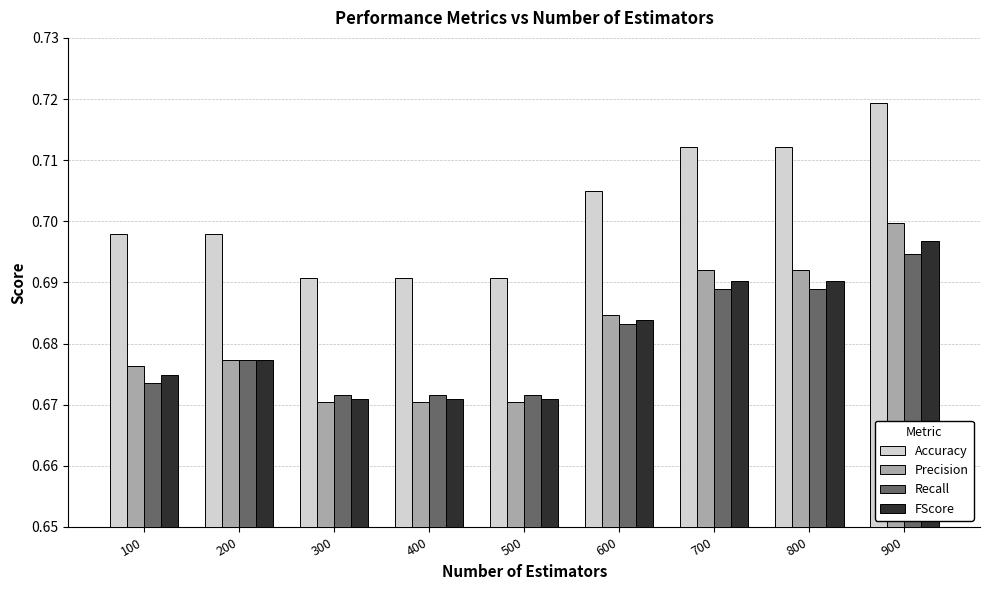

What is the sum of the FScore values at 500 and 800?

1.4